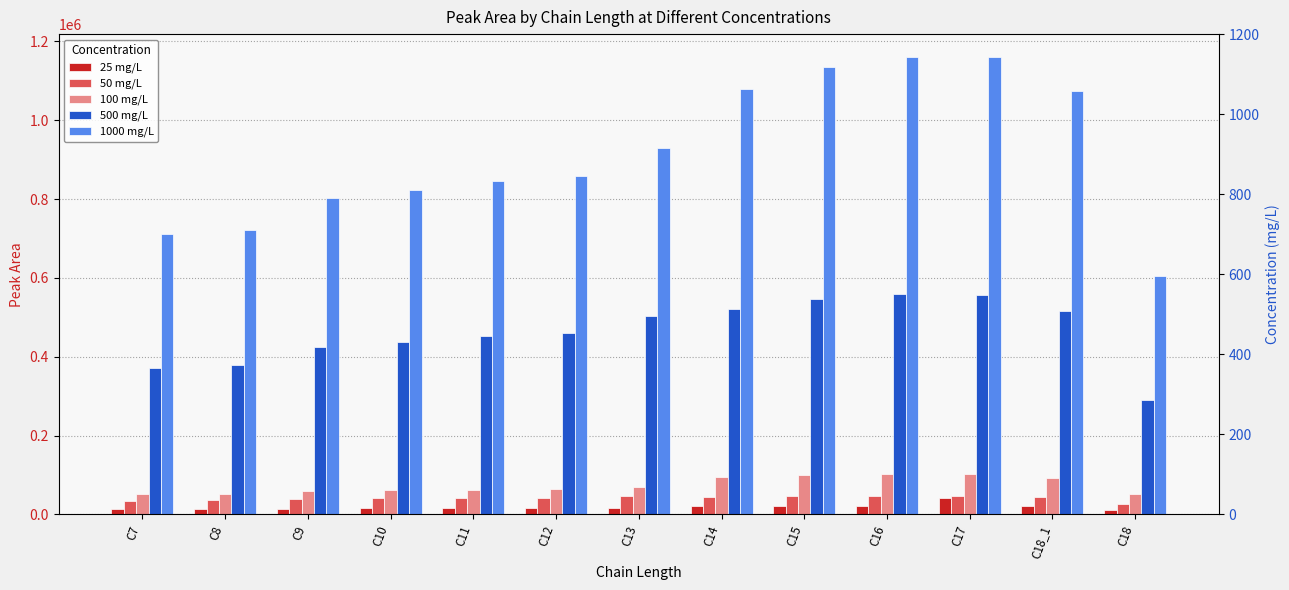

The 1000 mg/L series shows 410768 at C17. True or false?

False